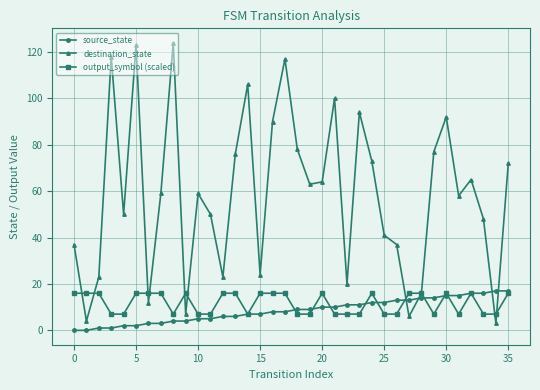

Which series ends up on top after the final intersection of source_state and destination_state?

destination_state